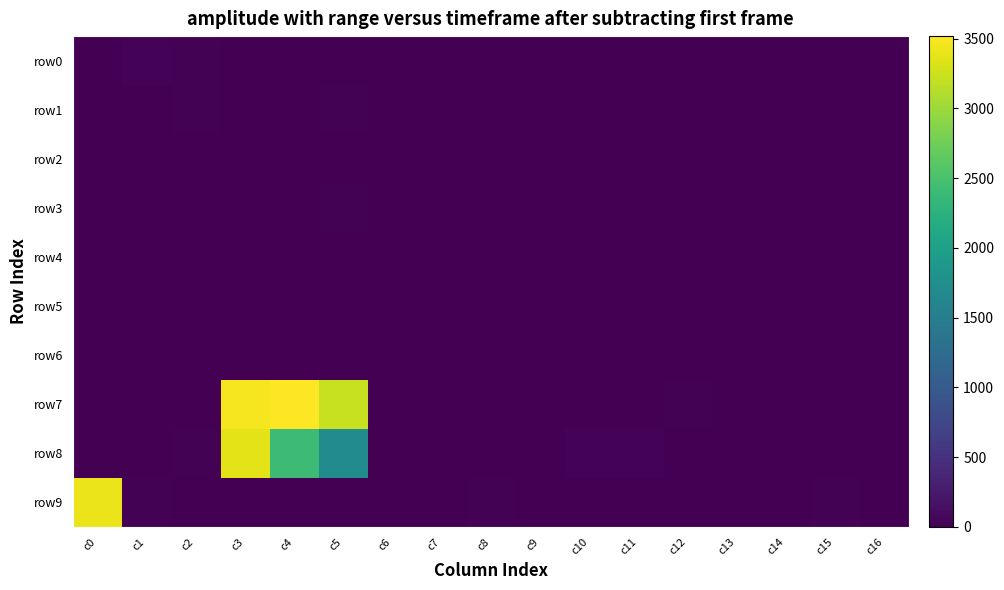

Reading left to right, transcribe all the data shown in this chart.

row0: c0=2	c1=34	c2=14	c3=2	c4=12	c5=10	c6=7	c7=6	c8=0	c9=0	c10=0	c11=0	c12=0	c13=4	c14=11	c15=2	c16=0
row1: c0=2	c1=7	c2=18	c3=1	c4=5	c5=25	c6=0	c7=0	c8=0	c9=0	c10=0	c11=5	c12=8	c13=0	c14=0	c15=0	c16=0
row2: c0=0	c1=0	c2=5	c3=1	c4=0	c5=9	c6=0	c7=0	c8=0	c9=0	c10=0	c11=0	c12=0	c13=0	c14=6	c15=4	c16=0
row3: c0=0	c1=0	c2=0	c3=0	c4=13	c5=14	c6=4	c7=0	c8=0	c9=0	c10=0	c11=1	c12=0	c13=0	c14=0	c15=0	c16=0
row4: c0=0	c1=0	c2=4	c3=3	c4=0	c5=6	c6=0	c7=0	c8=0	c9=1	c10=7	c11=0	c12=0	c13=1	c14=0	c15=0	c16=0
row5: c0=0	c1=6	c2=8	c3=2	c4=0	c5=2	c6=0	c7=0	c8=4	c9=6	c10=0	c11=0	c12=0	c13=0	c14=1	c15=5	c16=0
row6: c0=0	c1=0	c2=0	c3=12	c4=13	c5=4	c6=5	c7=0	c8=0	c9=1	c10=0	c11=0	c12=0	c13=8	c14=12	c15=0	c16=0
row7: c0=0	c1=3	c2=3	c3=3477	c4=3519	c5=3229	c6=5	c7=0	c8=1	c9=3	c10=7	c11=10	c12=18	c13=0	c14=0	c15=2	c16=0
row8: c0=0	c1=0	c2=21	c3=3376	c4=2409	c5=1692	c6=0	c7=0	c8=0	c9=6	c10=34	c11=38	c12=0	c13=0	c14=0	c15=0	c16=0
row9: c0=3420	c1=24	c2=0	c3=0	c4=0	c5=1	c6=0	c7=0	c8=24	c9=0	c10=0	c11=0	c12=0	c13=0	c14=5	c15=20	c16=0